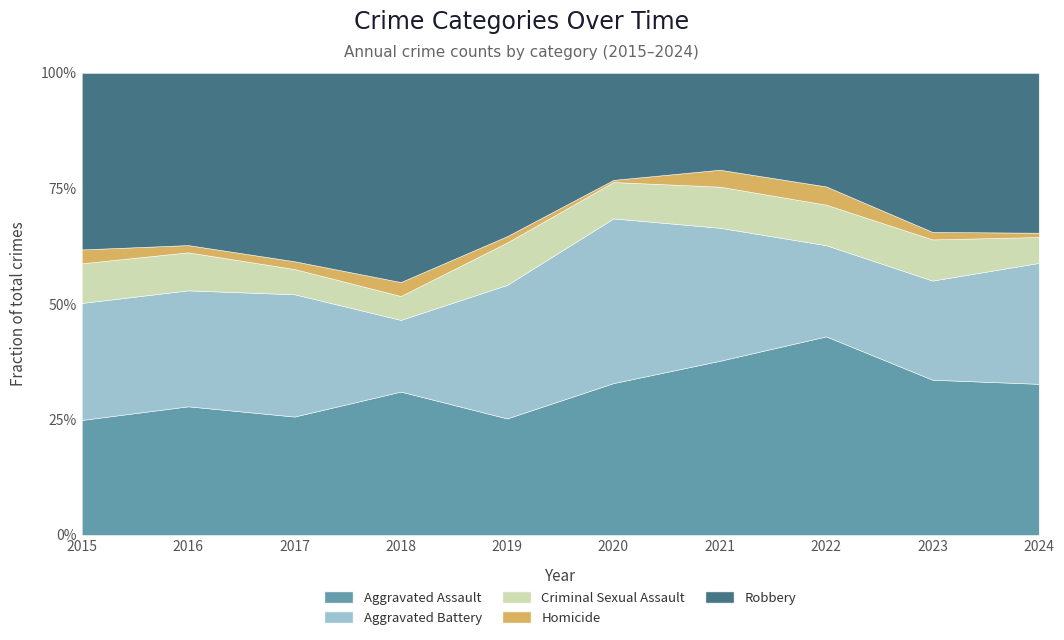

Where is the first local maximum for Aggravated Assault?

2016